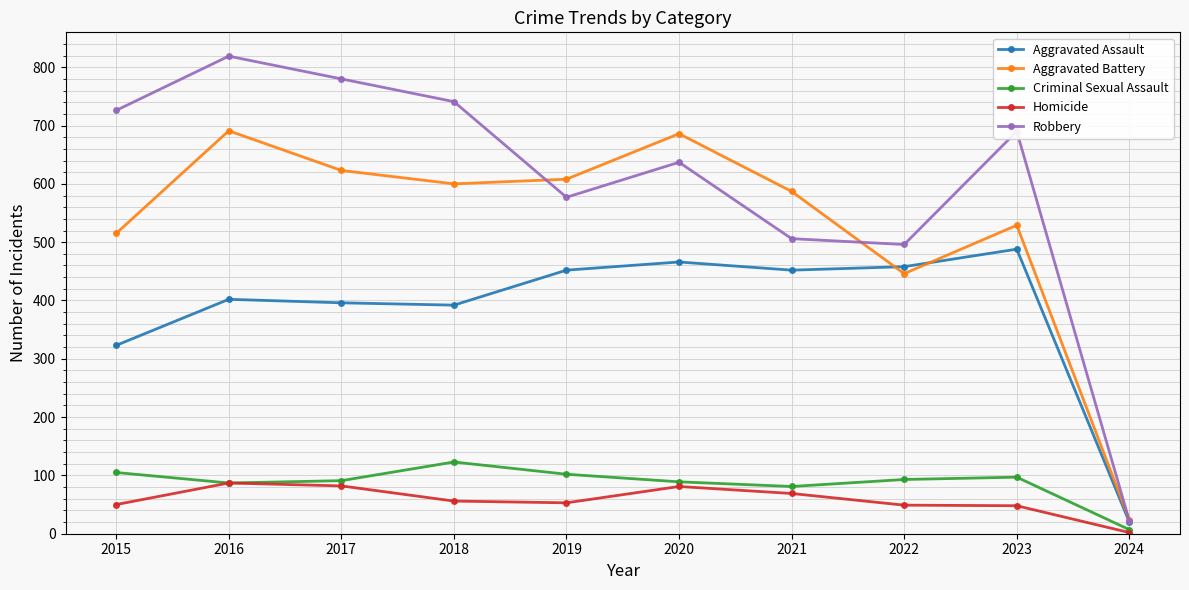

Which series changed the most between 2020 and 2022?

Aggravated Battery